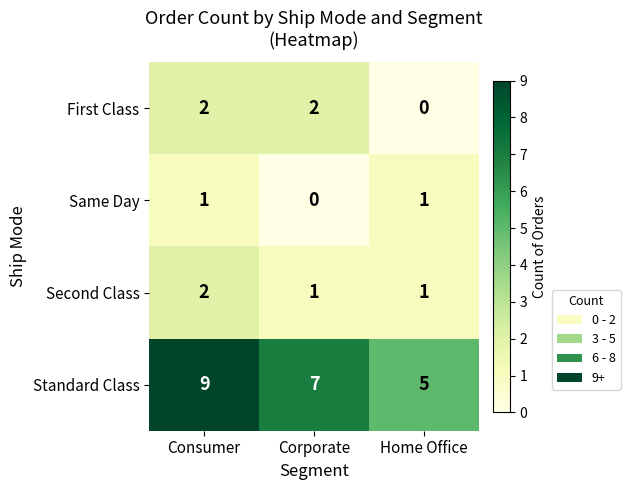

What is the spread (max minus min) of values at Corporate?

7